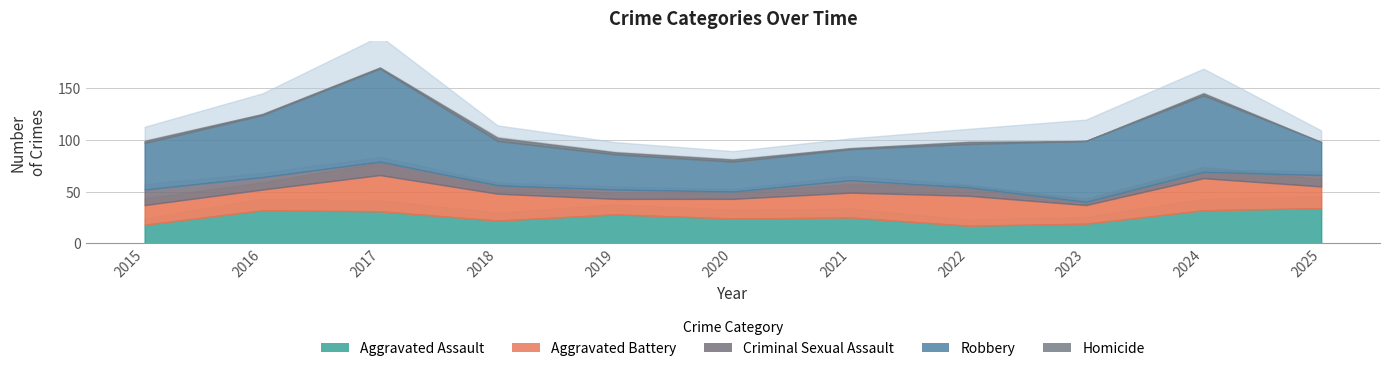

What is the difference between the second highest and minimum values in the Robbery series?

45